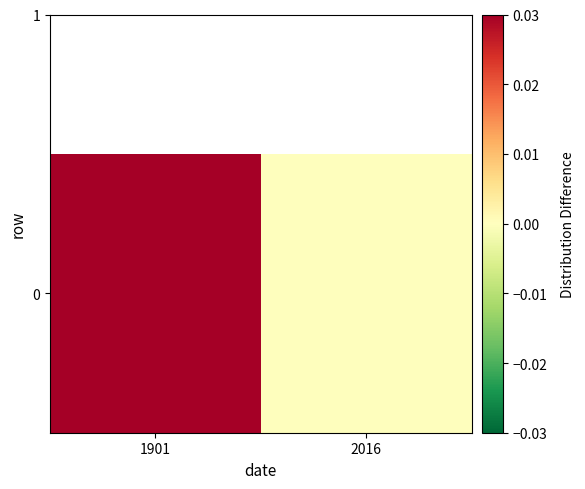

Reading right to left, extract all data points from this chart.

0.0	1.4